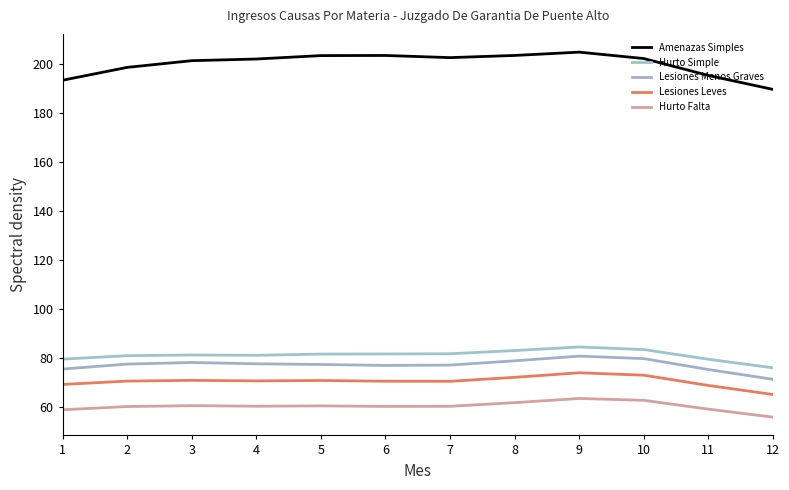

True or false: Hurto Simple and Lesiones Leves intersect in this chart.

False